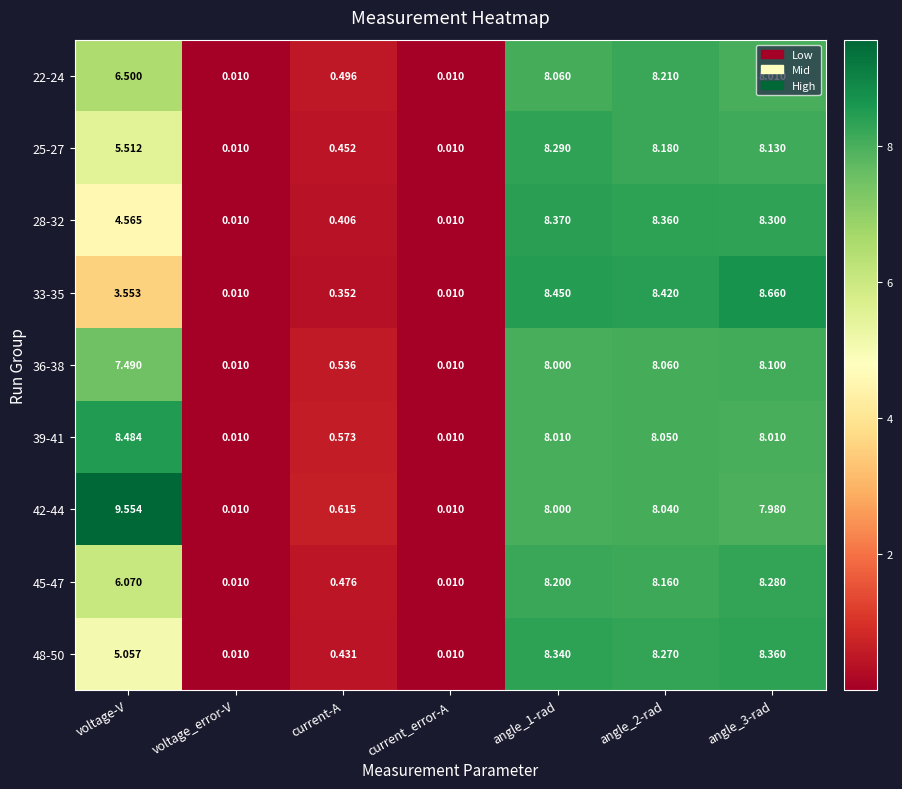

Where is 33-35 nearest to the value 4?

voltage-V